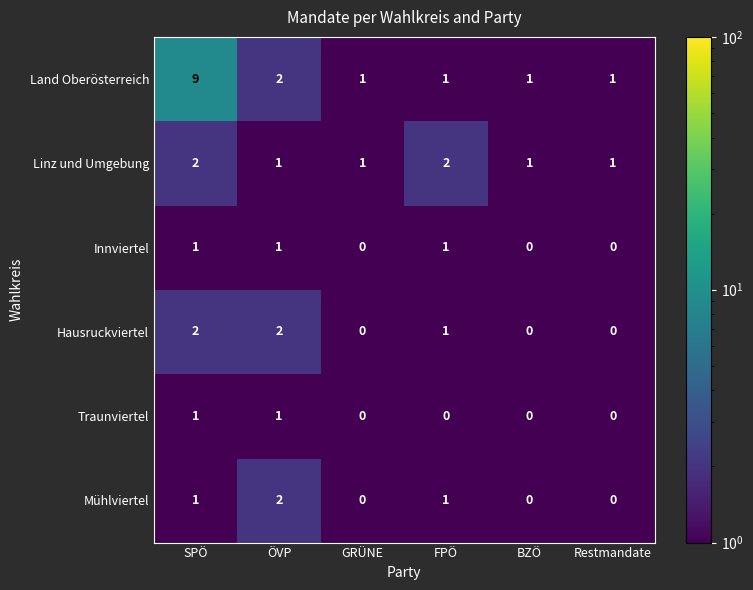

What is the greatest value displayed?

9